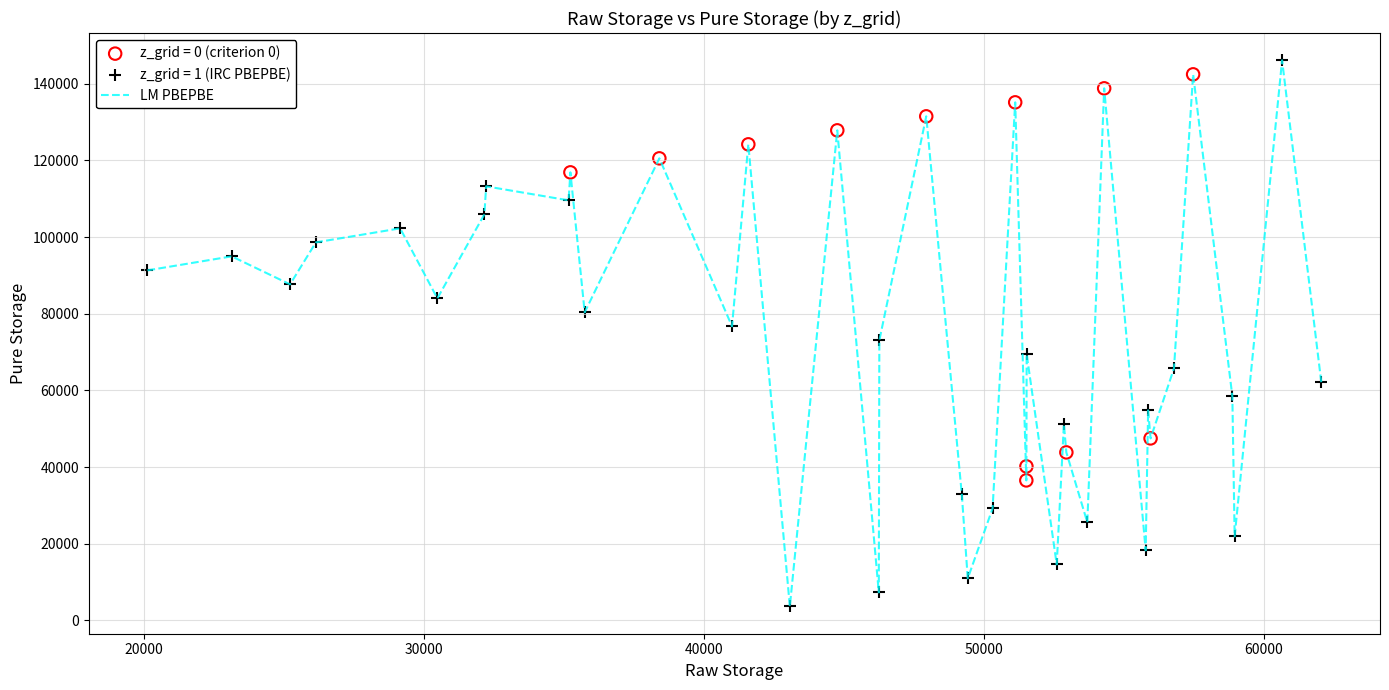

What is the maximum value shown in the chart?

146118.7